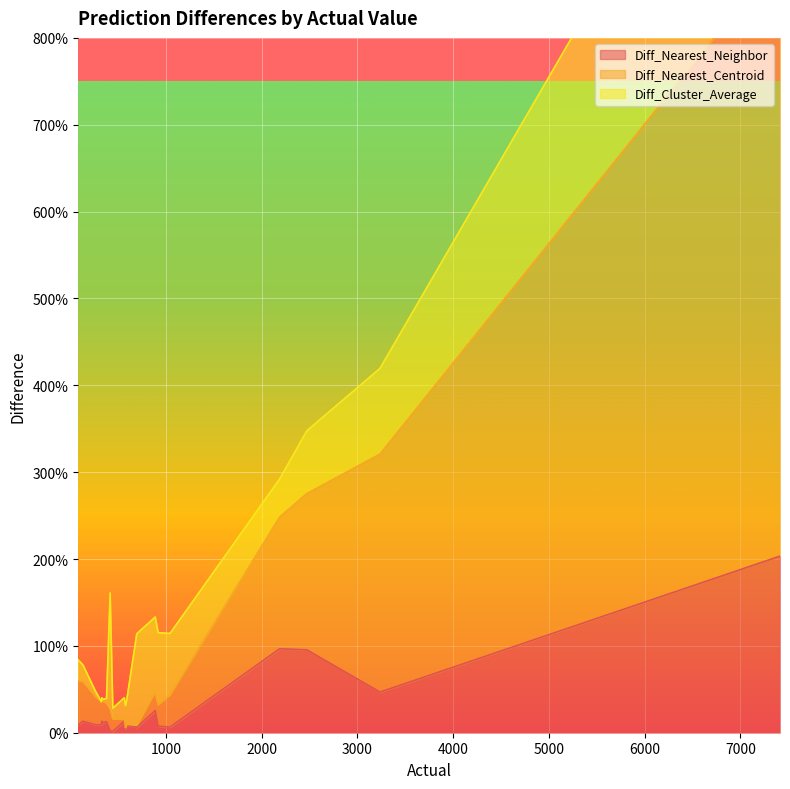

How many data points in Diff_Cluster_Average are above 264?

10